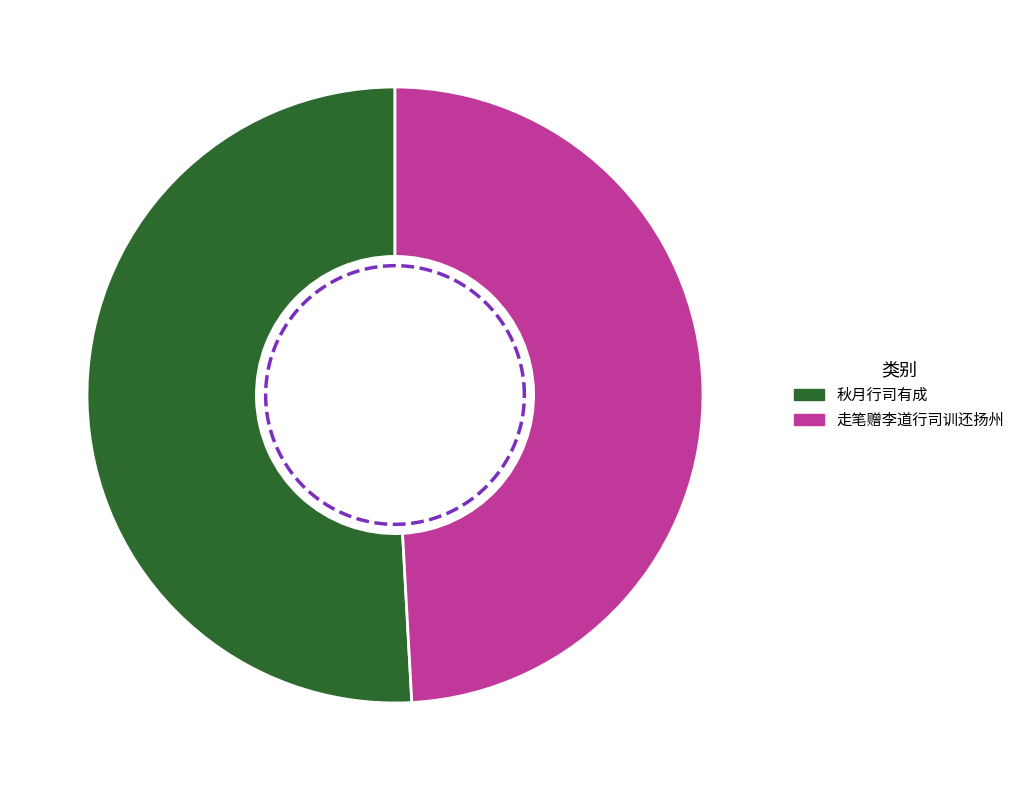

To the nearest percent, what portion does 秋月行司有成 represent?

51%